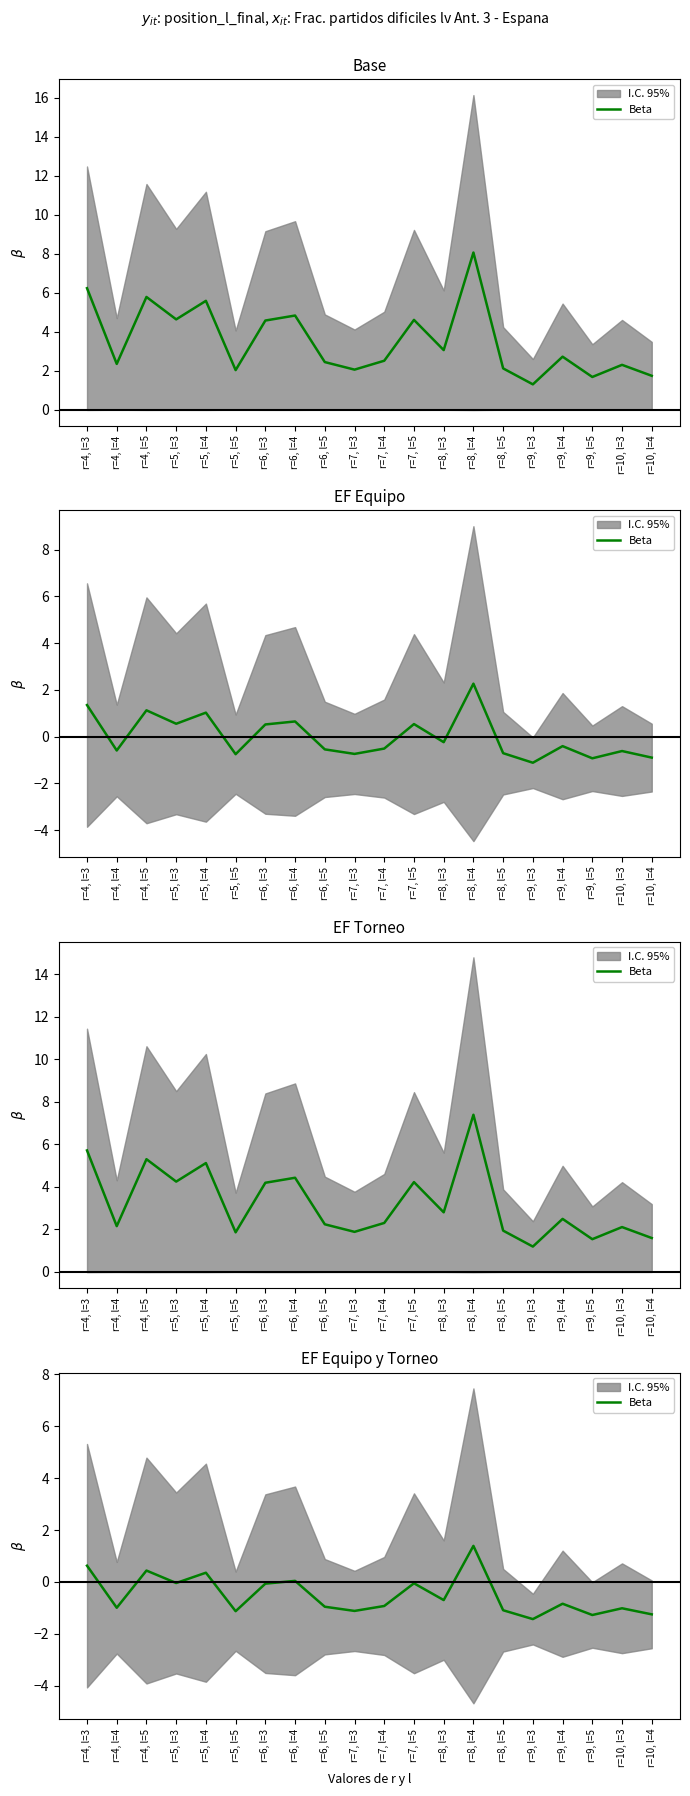

Rank the categories by value from highest to lowest.

r=8, l=4, r=4, l=3, r=4, l=5, r=5, l=4, r=6, l=4, r=5, l=3, r=7, l=5, r=6, l=3, r=8, l=3, r=9, l=4, r=7, l=4, r=6, l=5, r=4, l=4, r=10, l=3, r=8, l=5, r=7, l=3, r=5, l=5, r=10, l=4, r=9, l=5, r=9, l=3